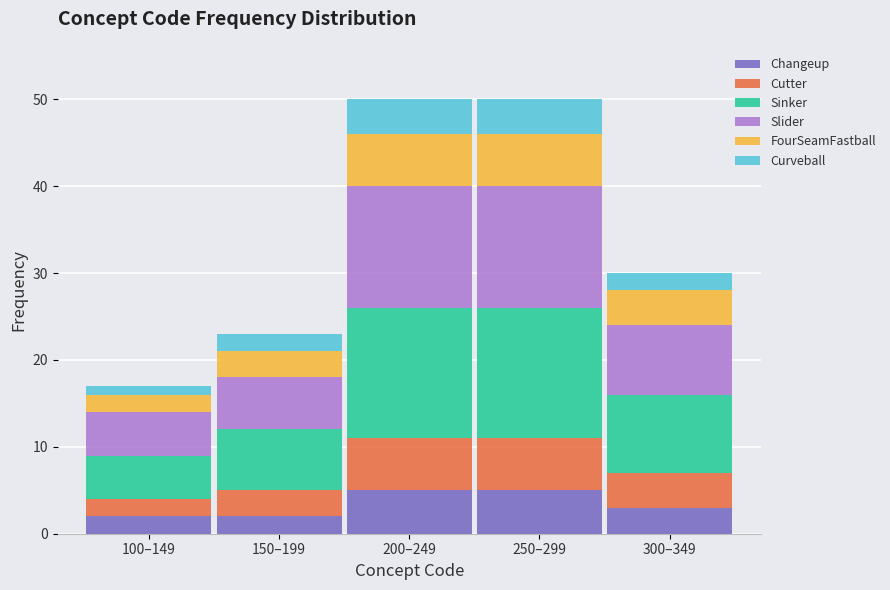

Reading left to right, what are the values for Changeup?

2	2	5	5	3